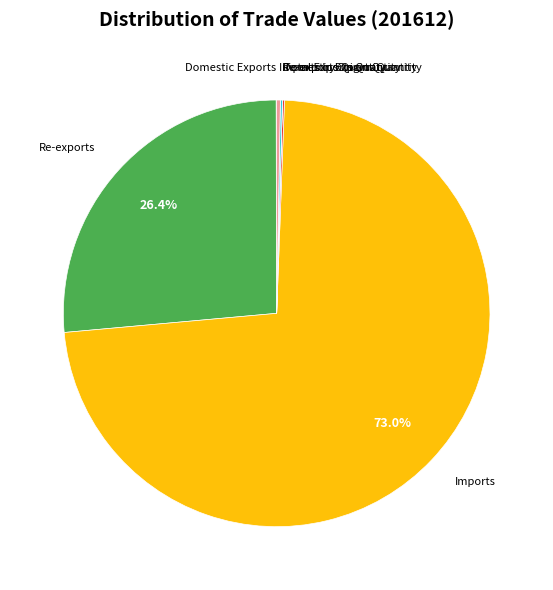

Which slice is the largest?

Imports